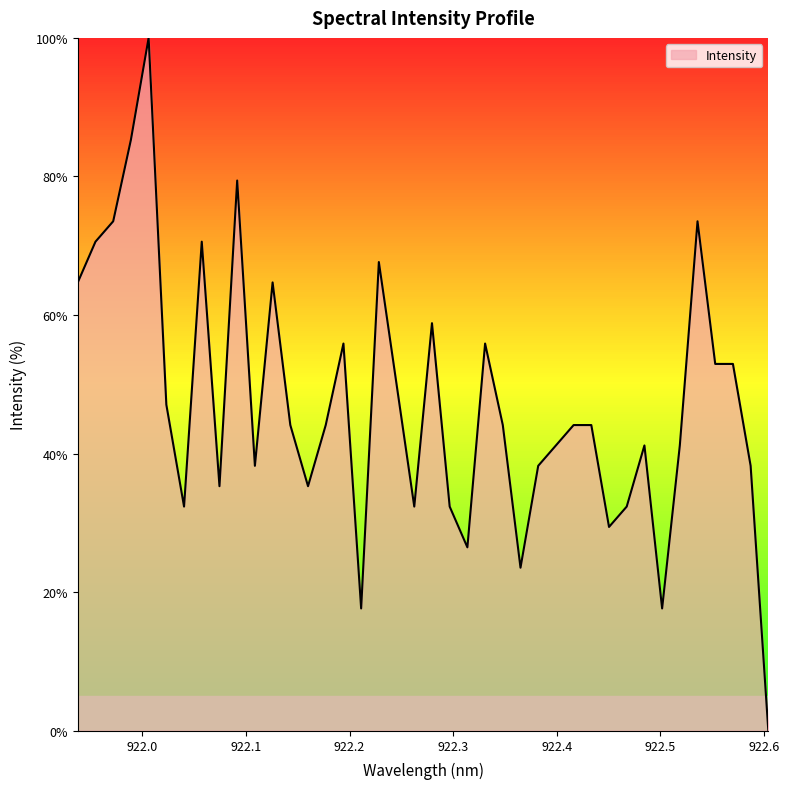

What is the difference between the maximum and minimum values?

100.0